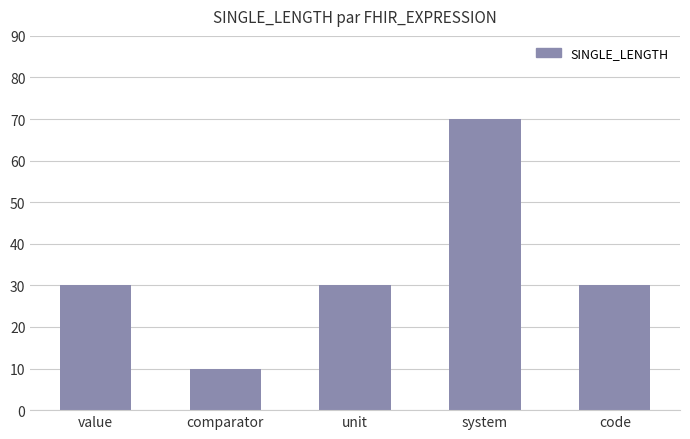

The value at unit is 30. True or false?

True